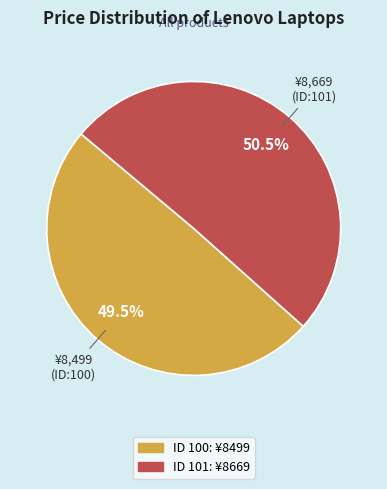

Is there a majority slice in this chart?

Yes